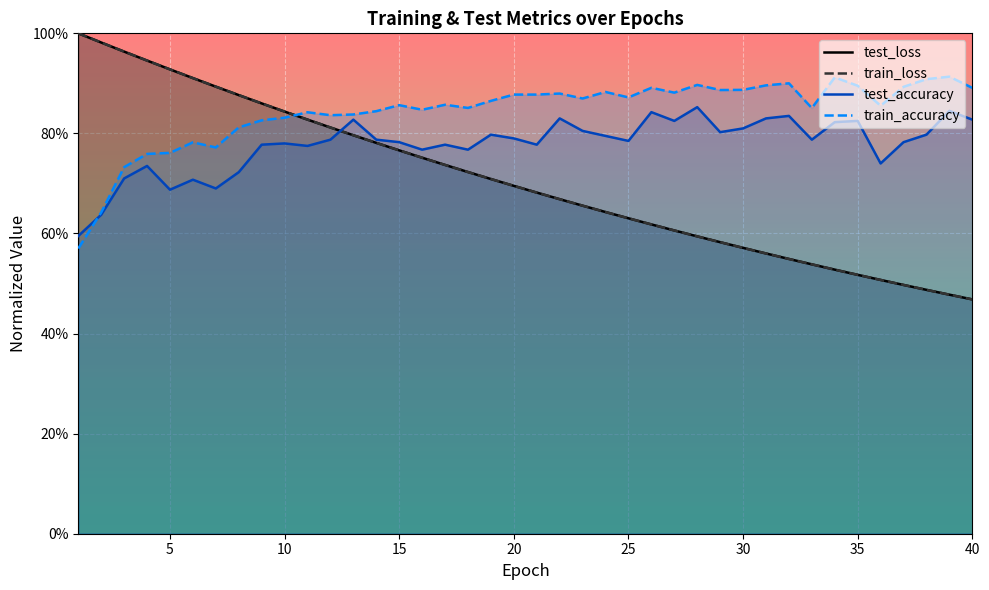

The test_accuracy series shows 0.8 at 30. True or false?

True